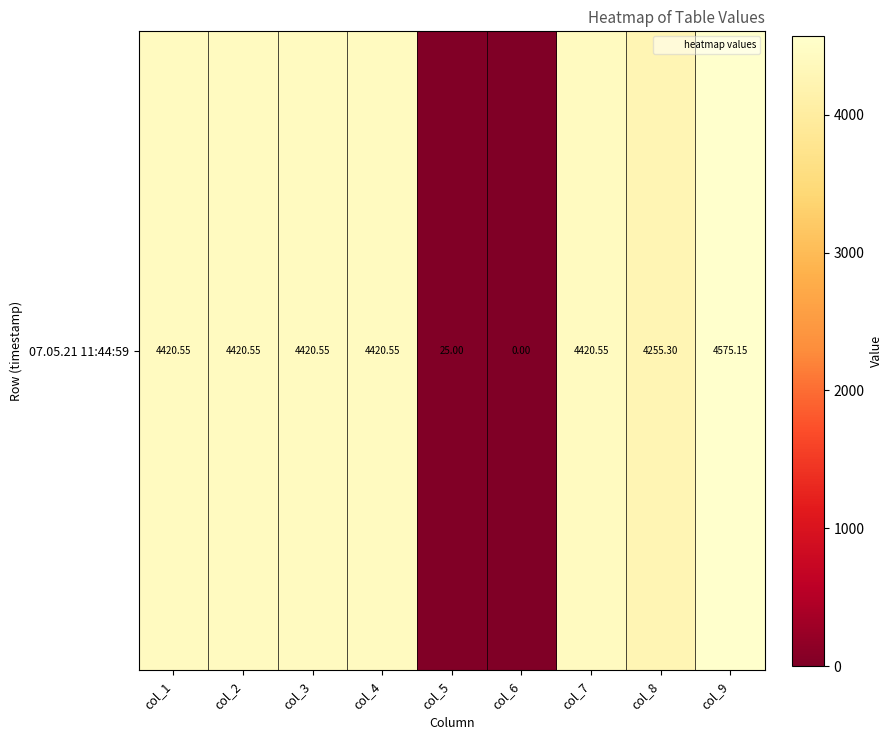

The chart shows a value of 36.7 at col_5. True or false?

False